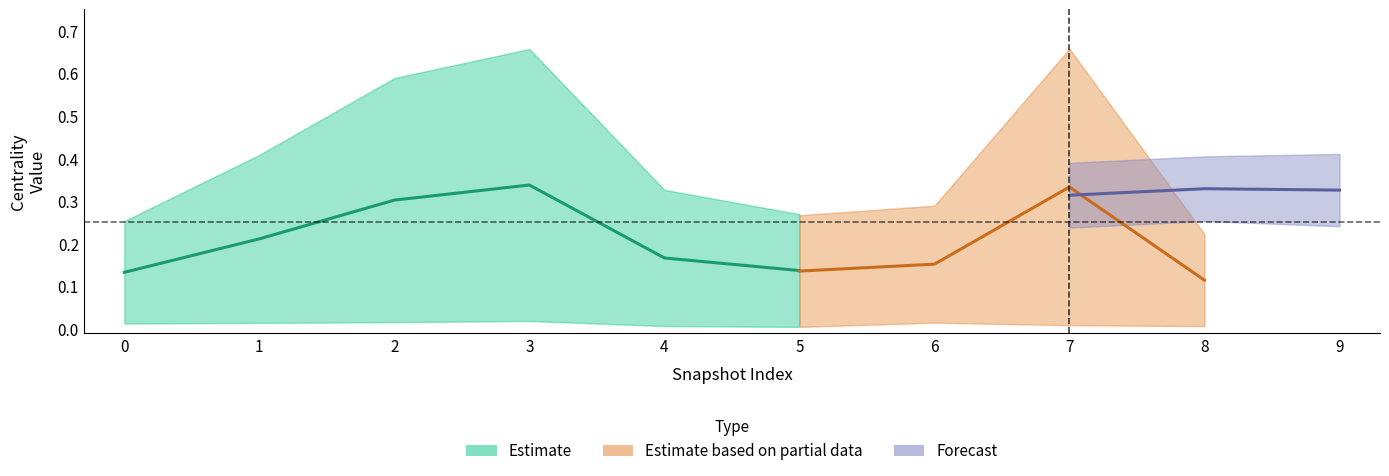

At how many categories does at least one series exceed 0?

10